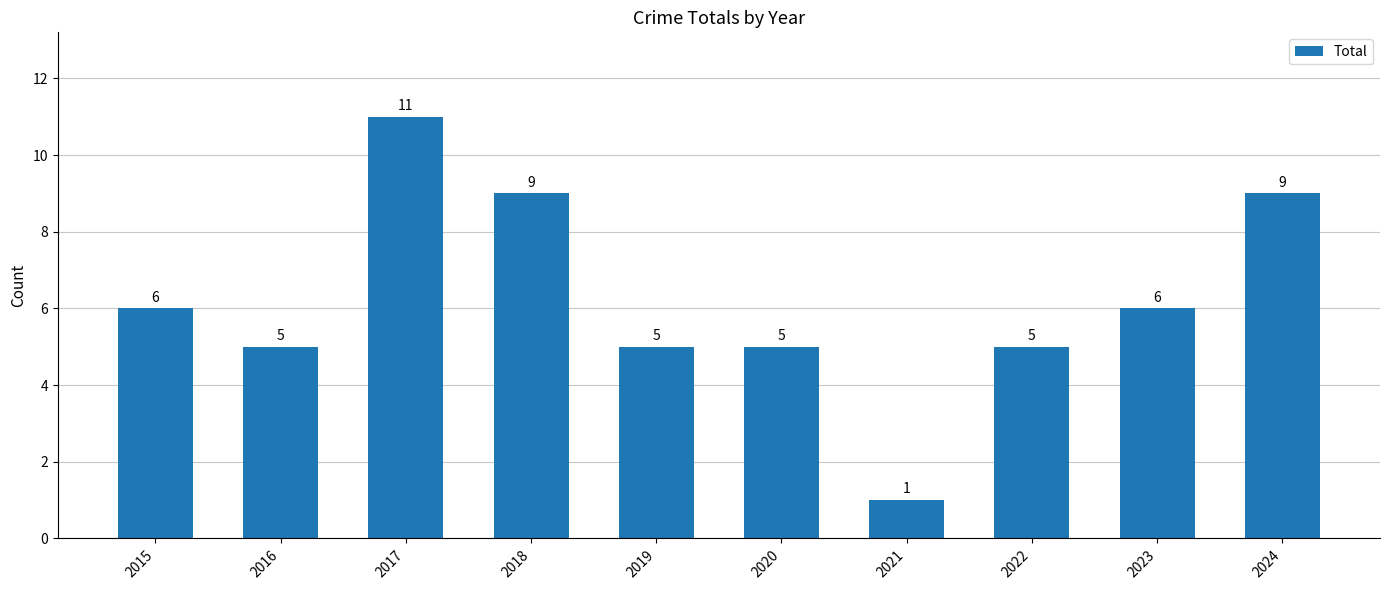

True or false: the data shows 5 at 2020.

True